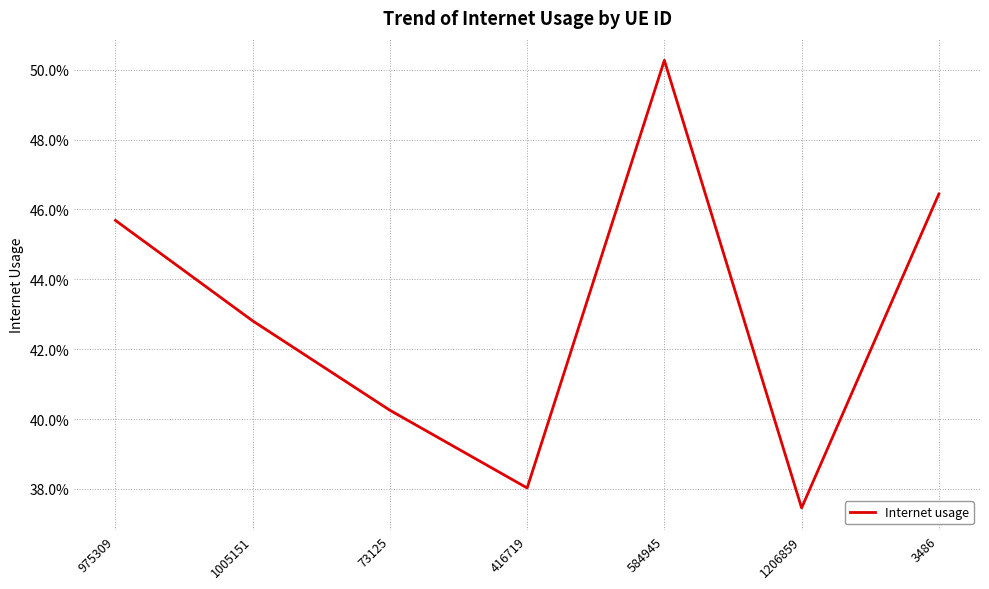

Rank the categories by value from lowest to highest.

1206859, 416719, 73125, 1005151, 975309, 3486, 584945